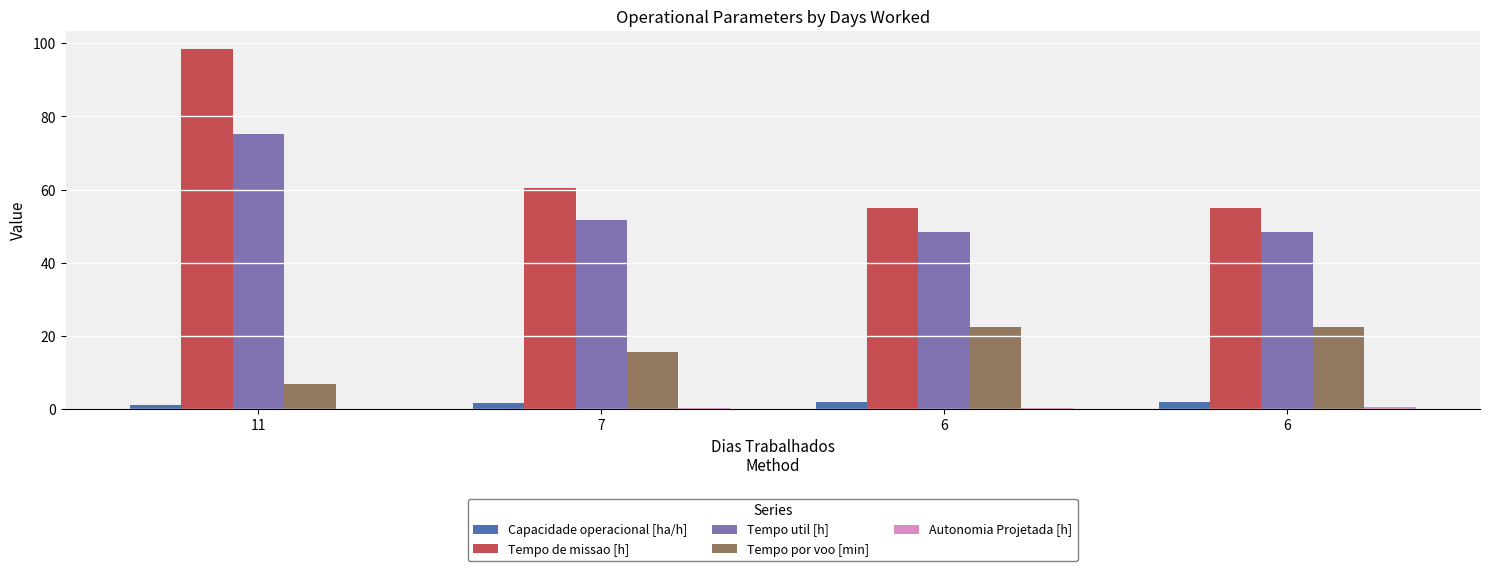

How many values in the Tempo de missao [h] series exceed 60?

2